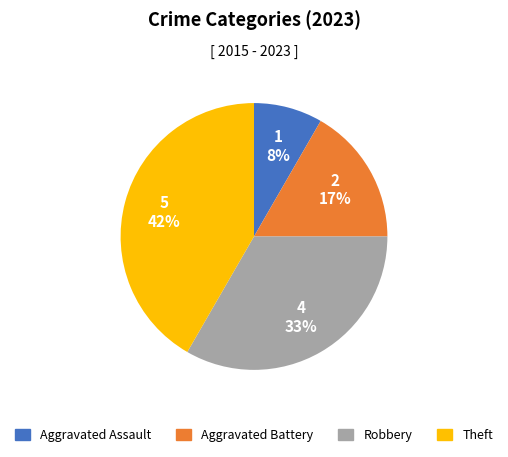

True or false: Aggravated Battery accounts for 22% of the total.

False